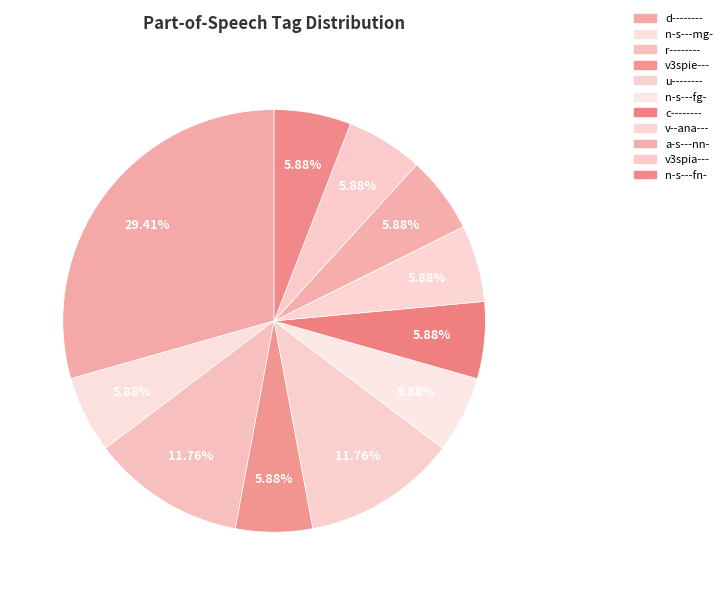

What percentage is the d-------- slice, to the nearest percent?

29%